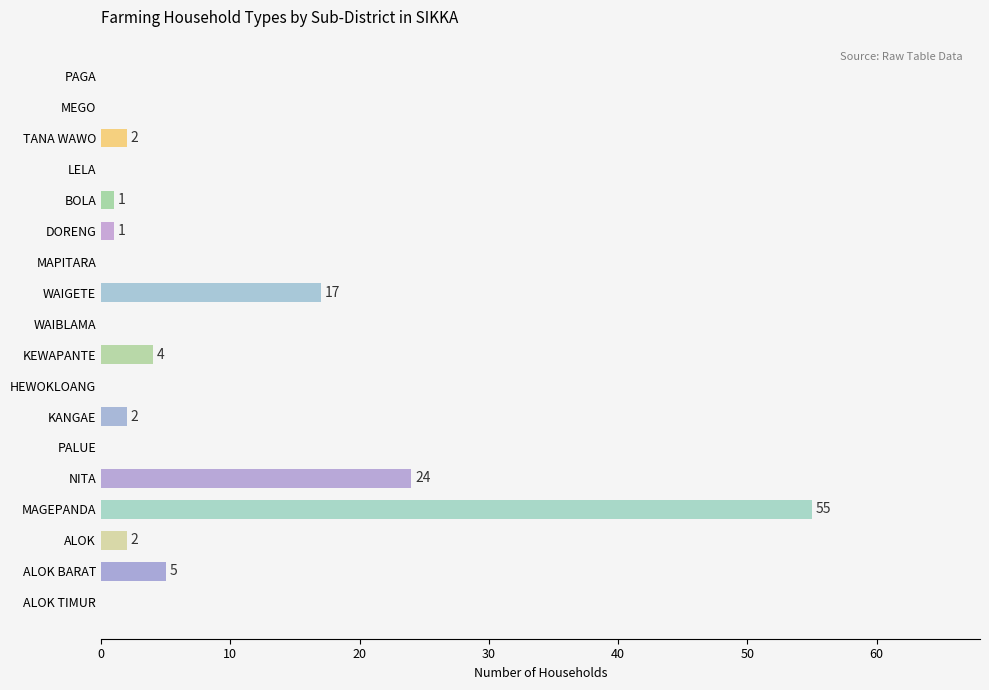

Which label corresponds to the largest value in the chart?

MAGEPANDA